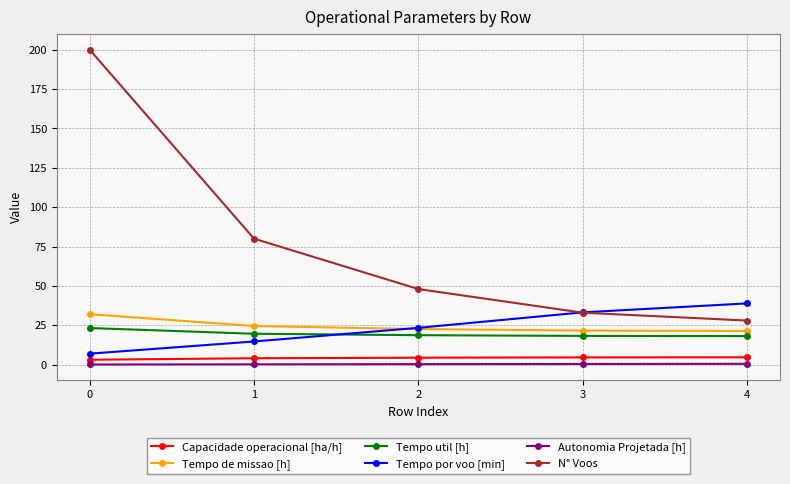

True or false: Tempo util [h] has a value of 29.5 at 1.

False